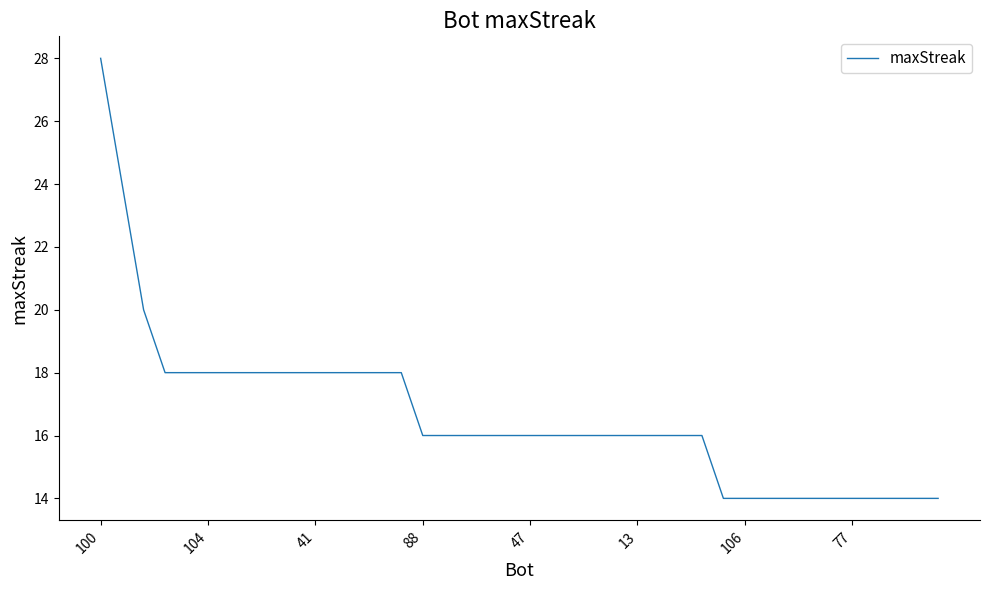

Count the number of categories in the chart.

40